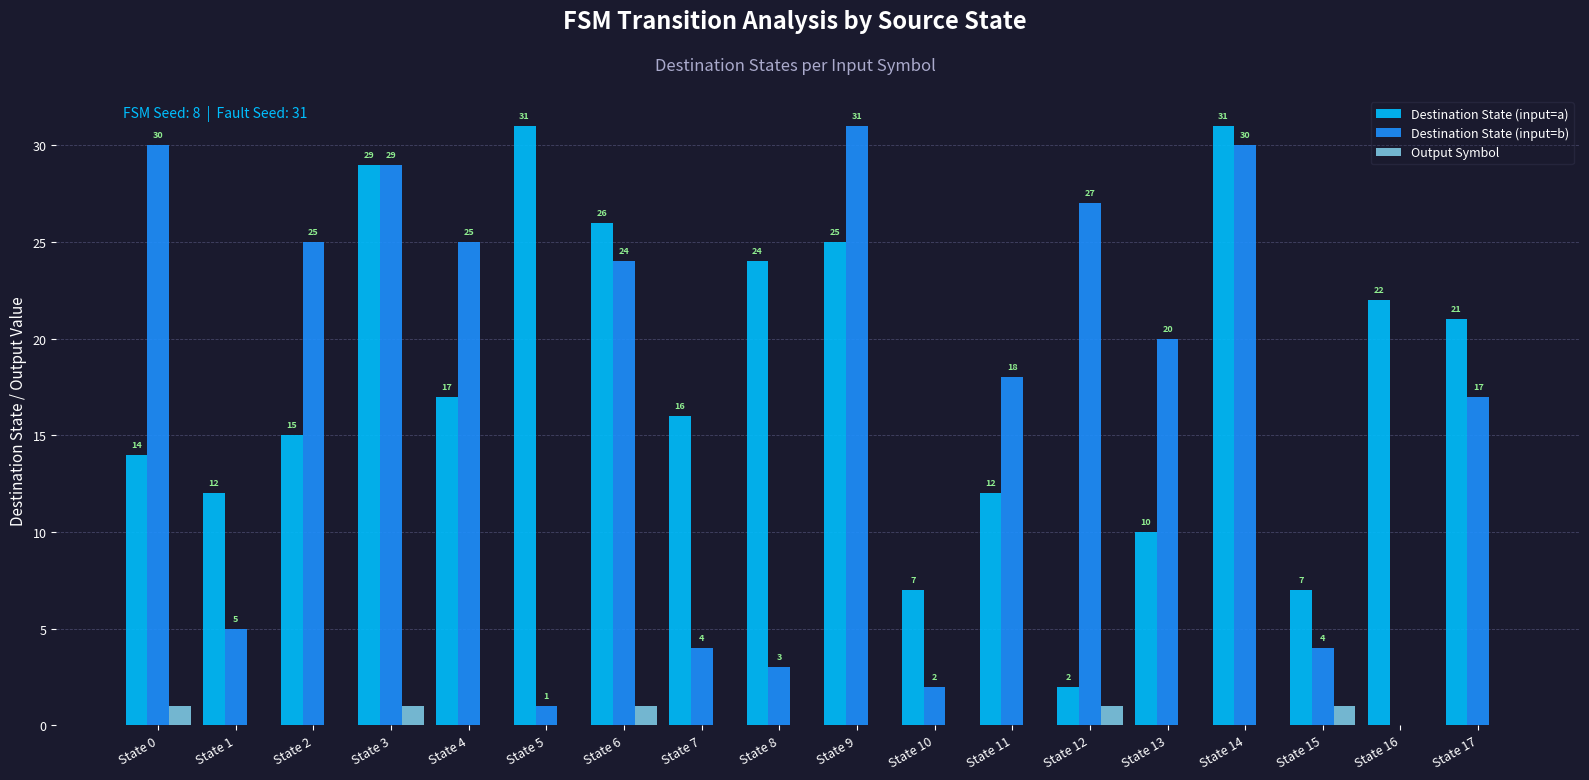

Which series changed the most between State 5 and State 11?

Destination State (input=a)